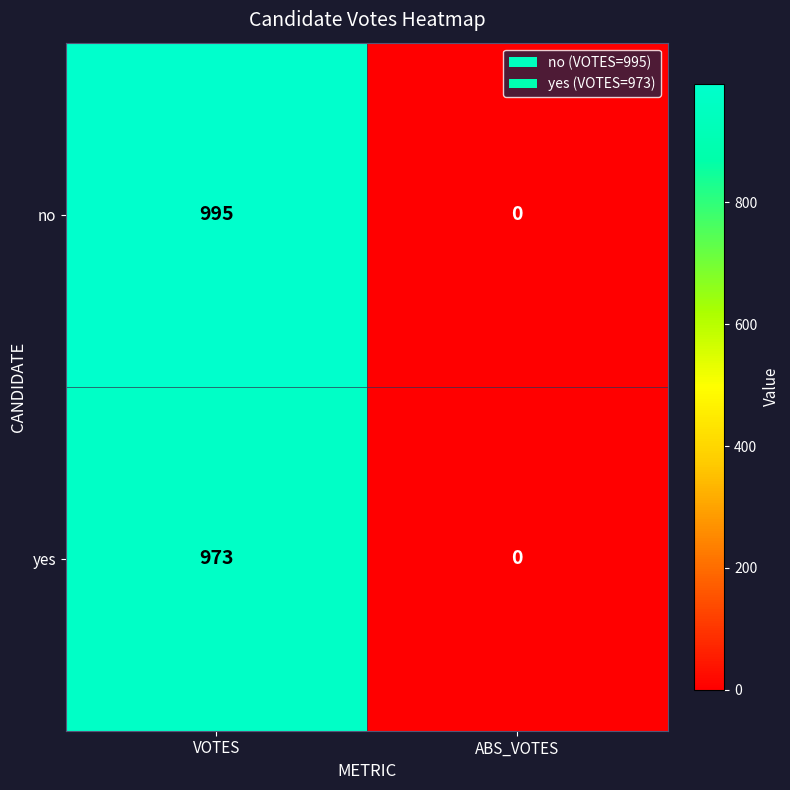

What is the sum of all no values?

995